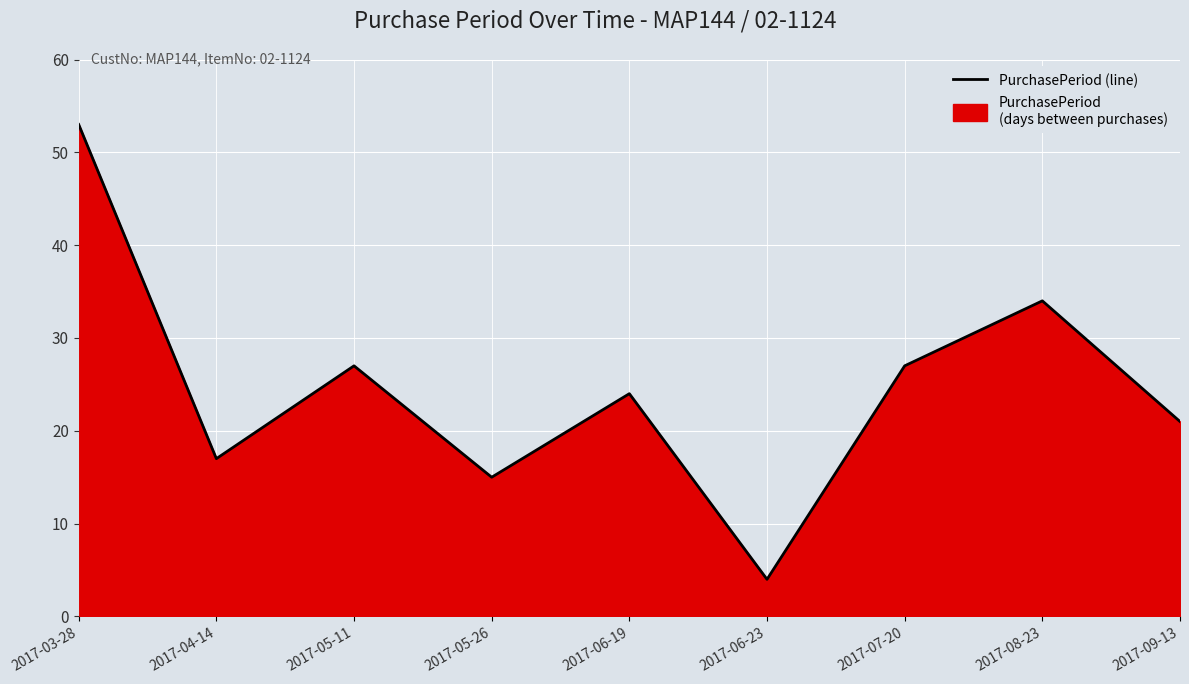

Which category has the lowest value across all series?

2017-06-23